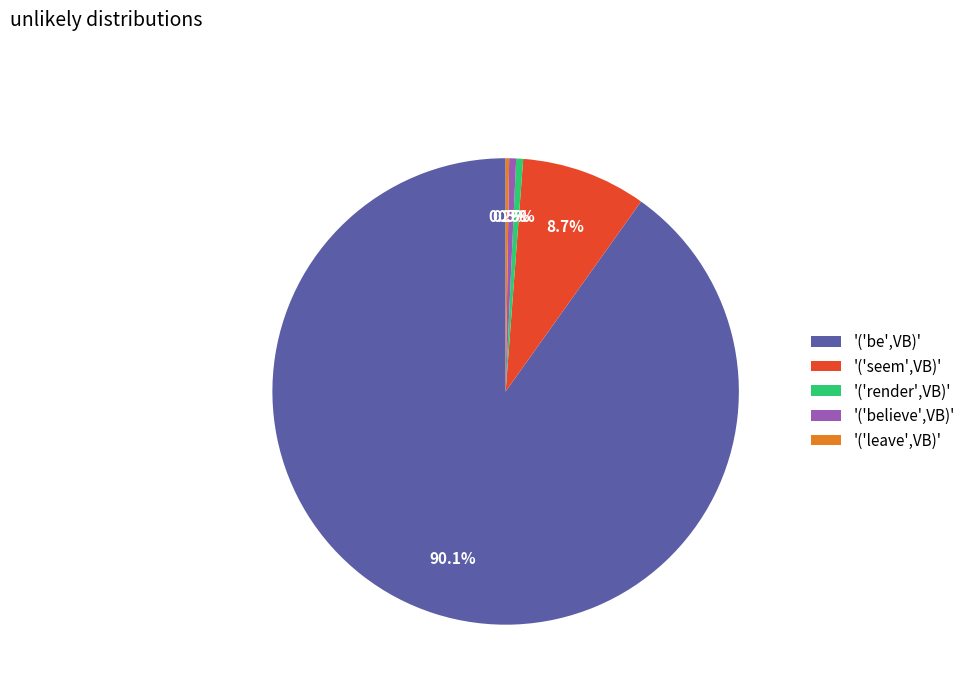

Between '('render',VB)' and '('be',VB)', which is larger?

'('be',VB)'